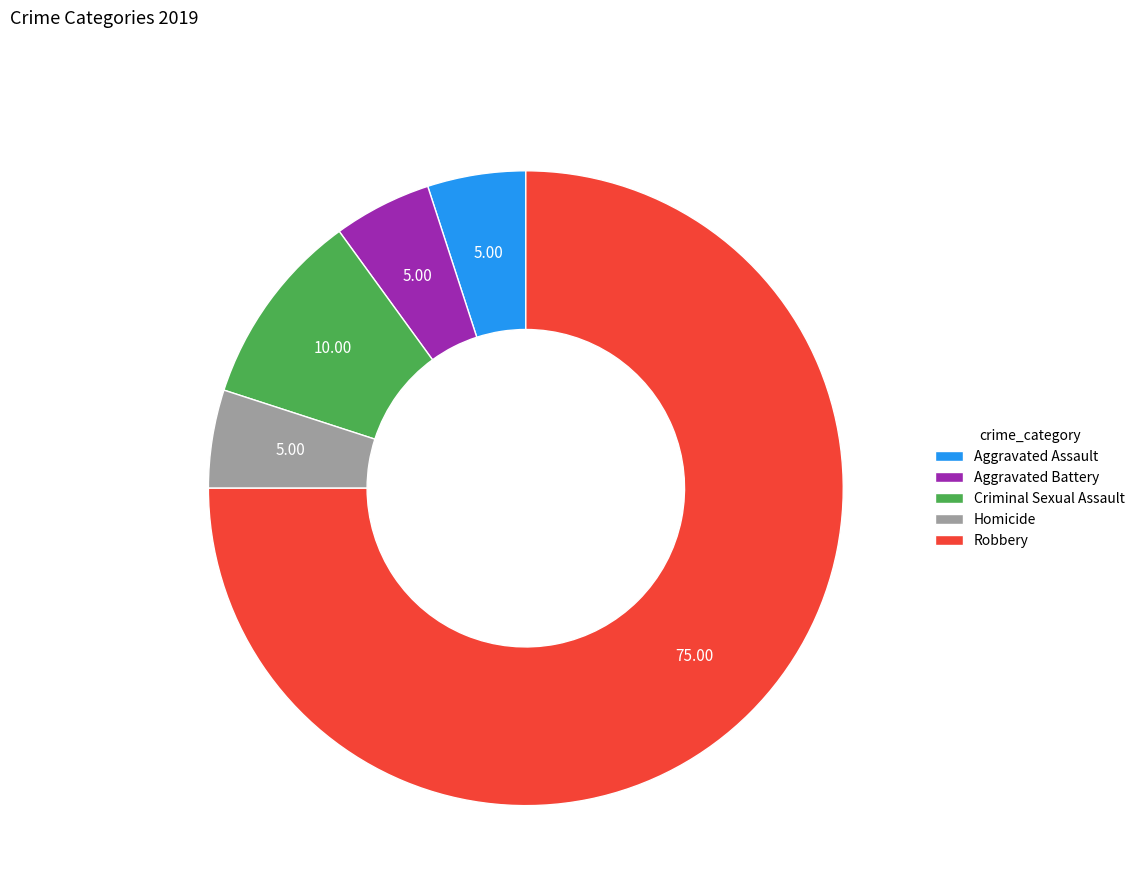

Is Robbery the majority of the pie?

Yes